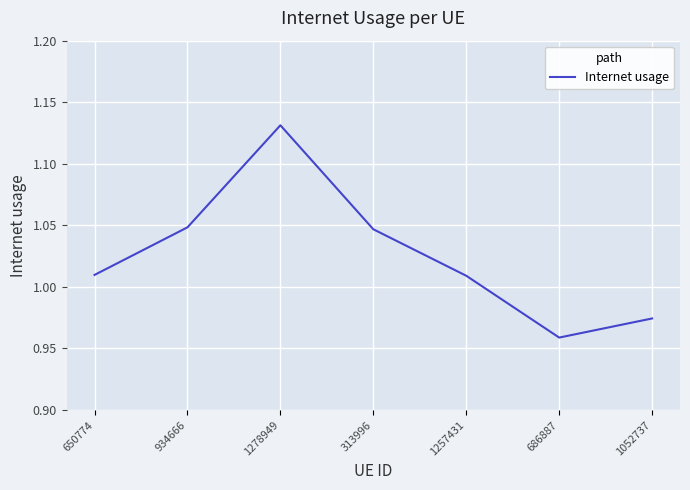

Which label corresponds to the smallest value in the chart?

686887